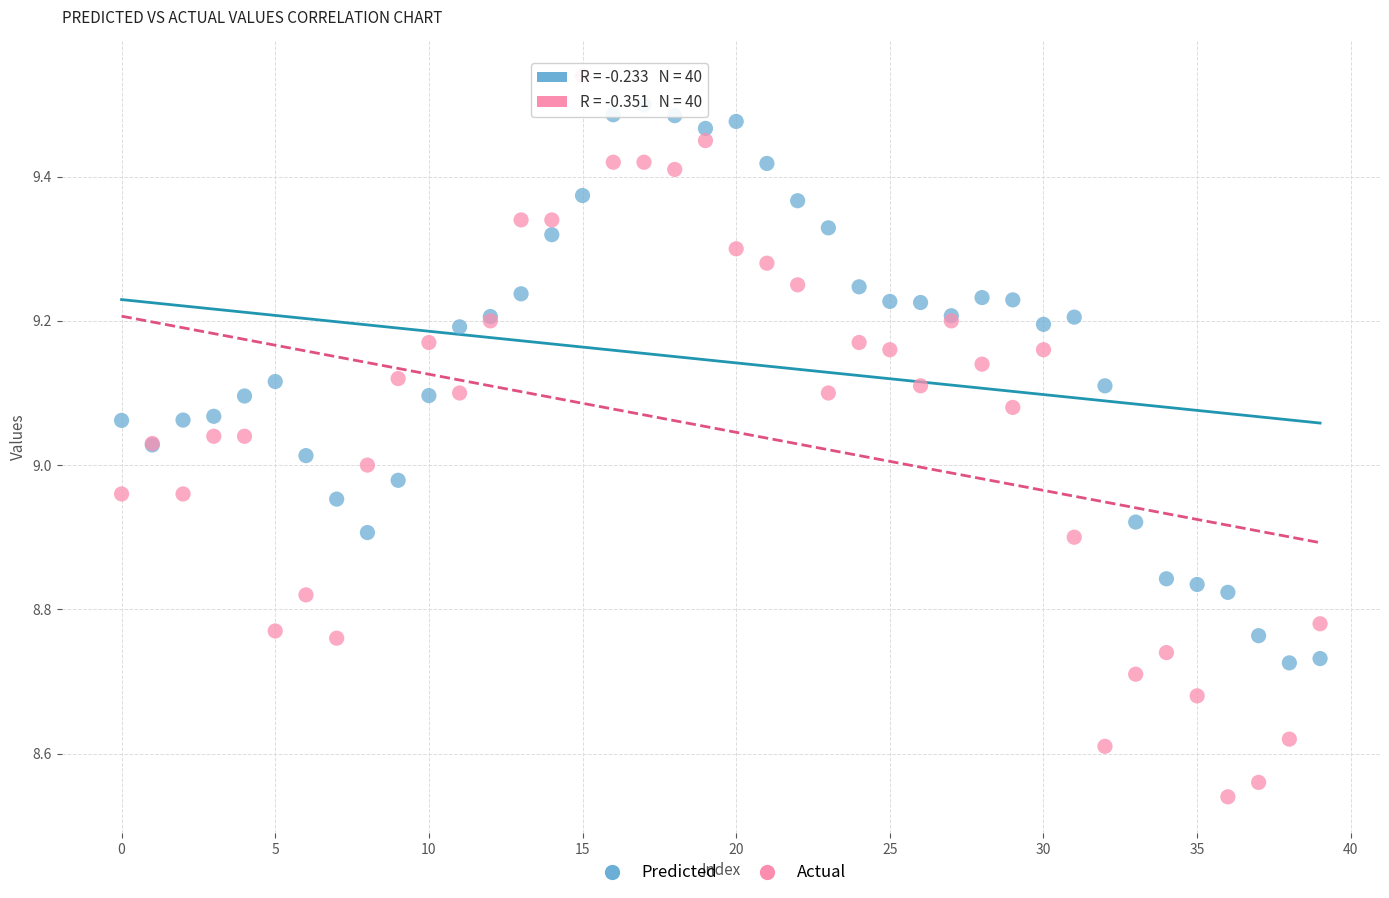

Which series has the largest Y range (max minus min)?

Actual